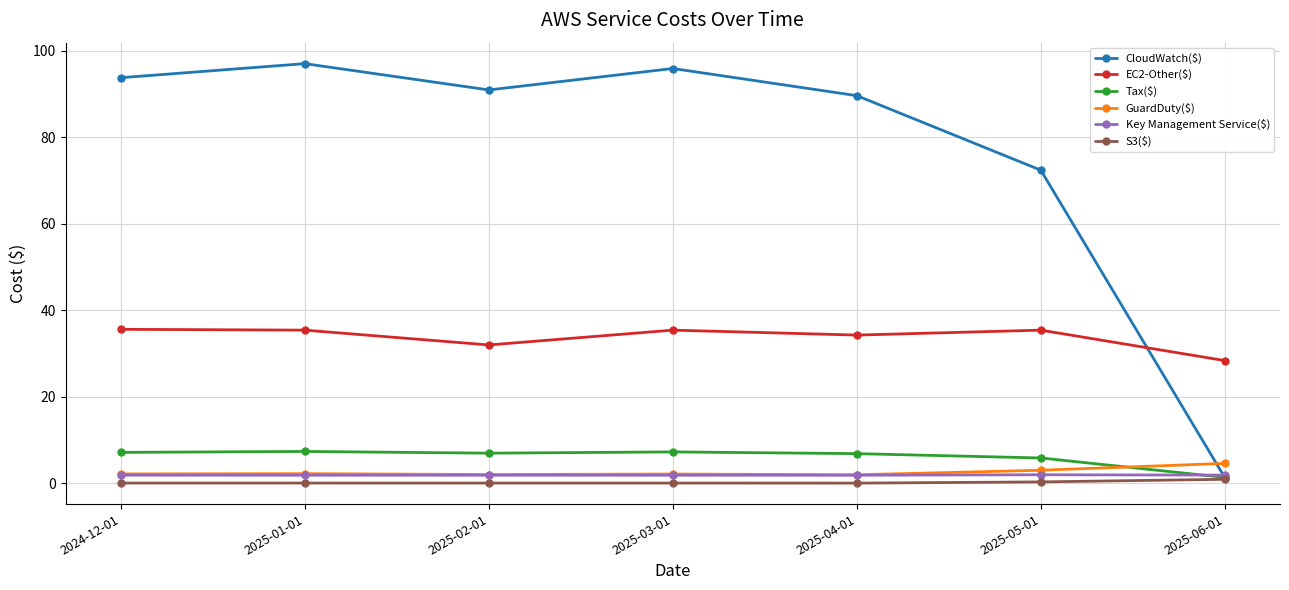

The CloudWatch($) series shows 52.6 at 2025-02-01. True or false?

False